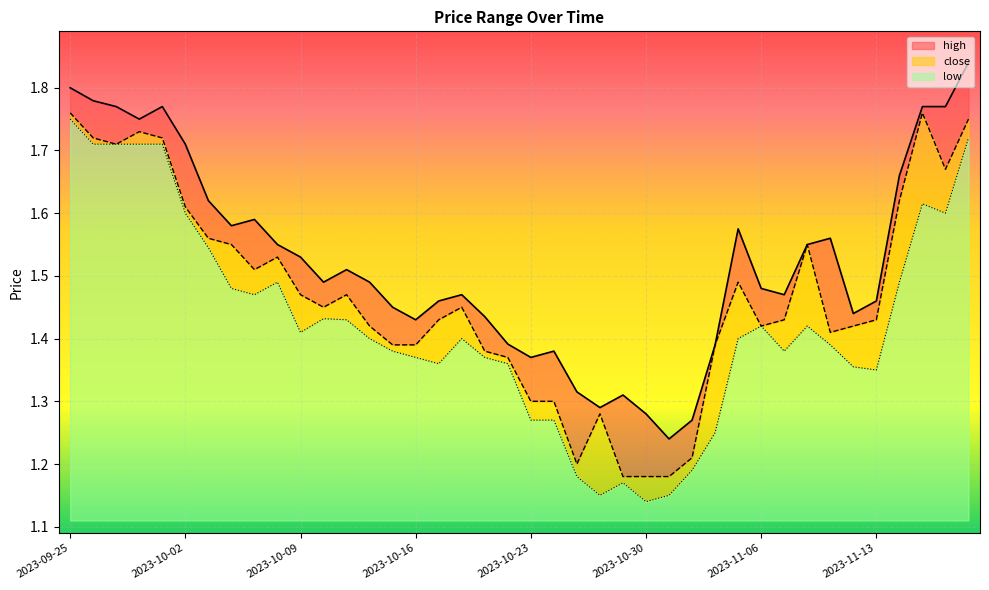

Which series has the largest range (max minus min)?

low